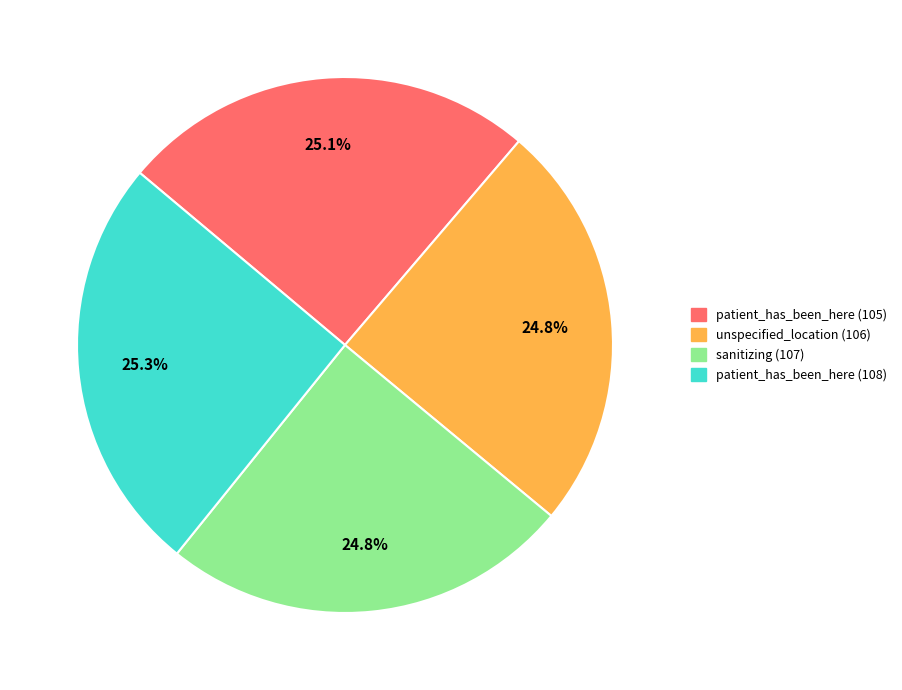

Is there any slice that represents more than half of the pie?

No